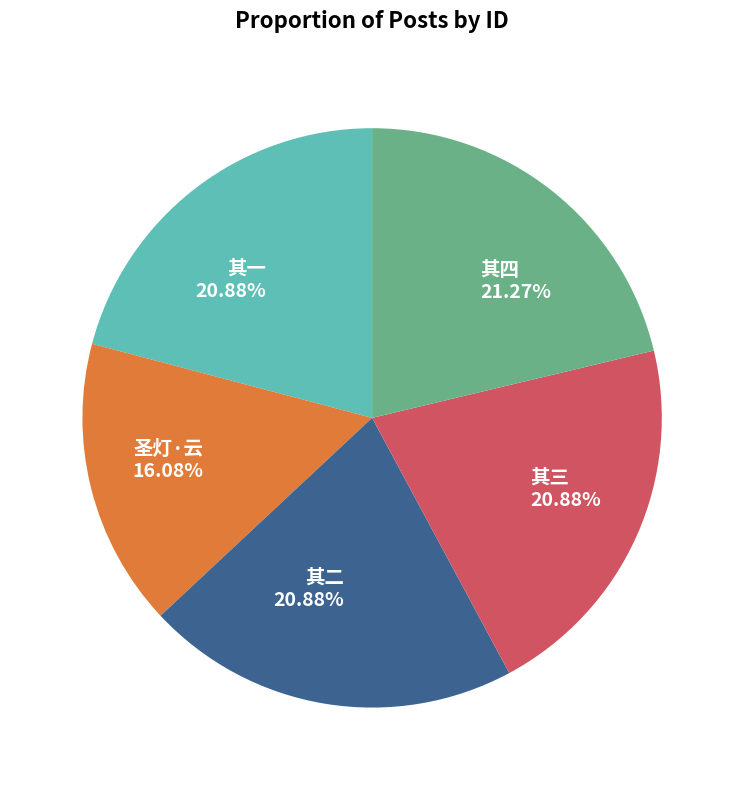

Do 其三 and 圣灯·云 together represent more than half of the pie?

No